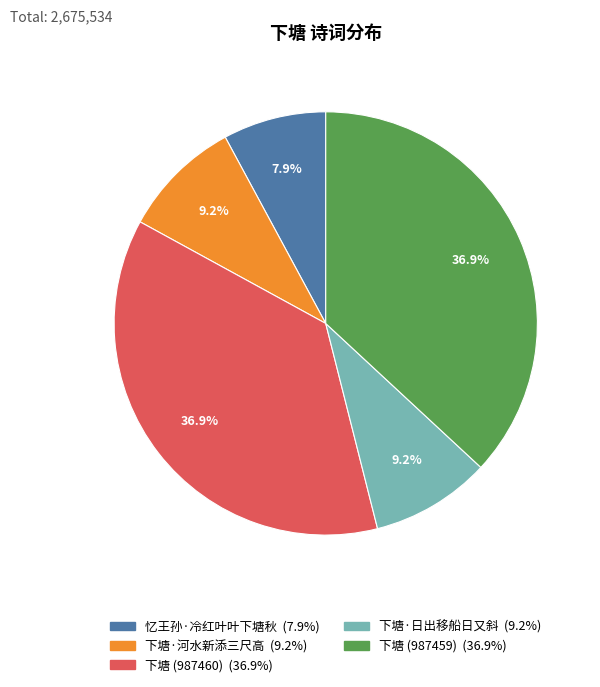

Which slice is the smallest?

忆王孙·冷红叶叶下塘秋